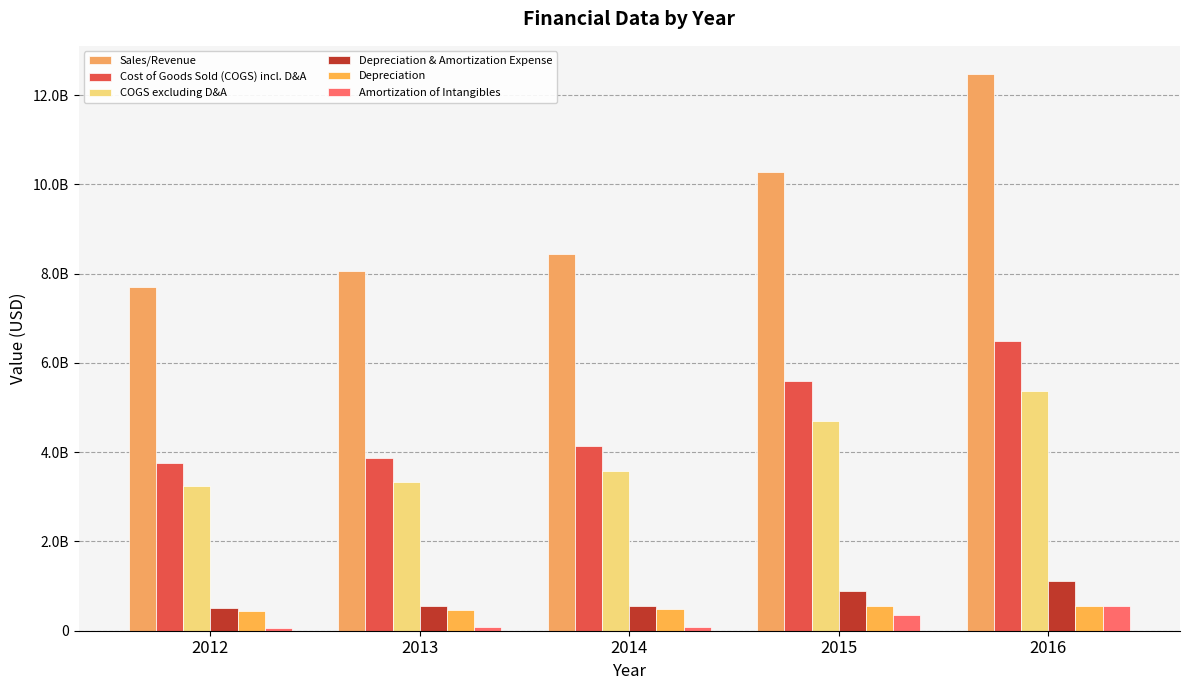

Does the chart contain stacked bars?

No